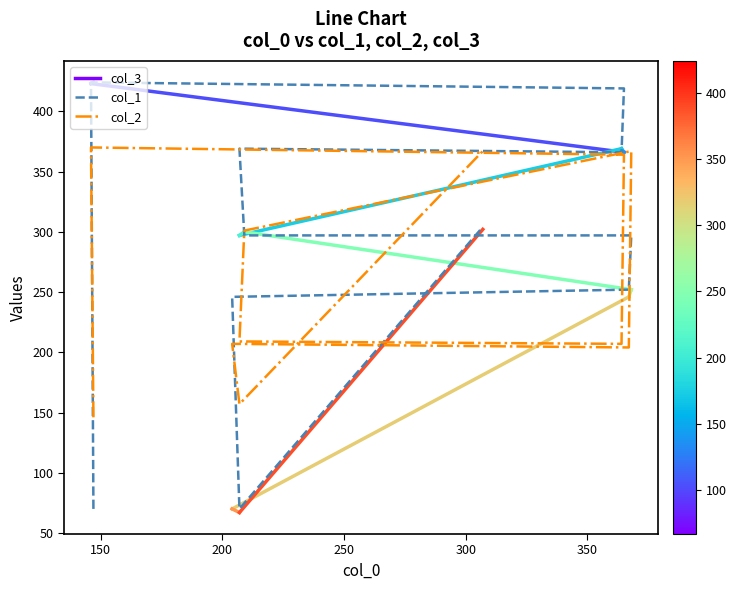

What is the spread (max minus min) of values at 367?

48